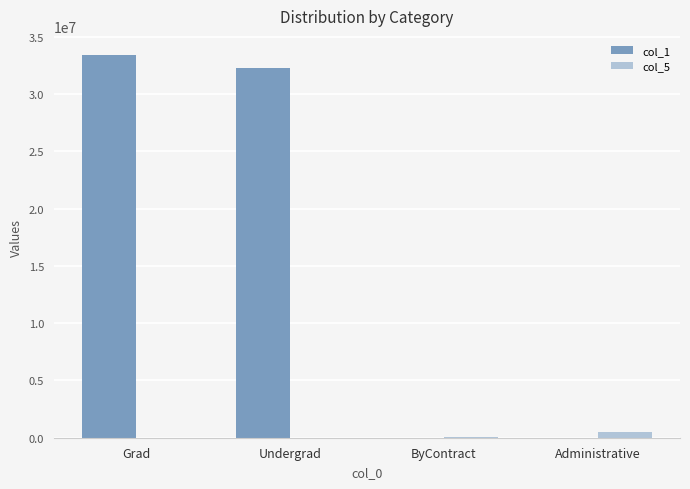

Is the value of col_1 at Undergrad greater than the value of col_5 at ByContract?

Yes